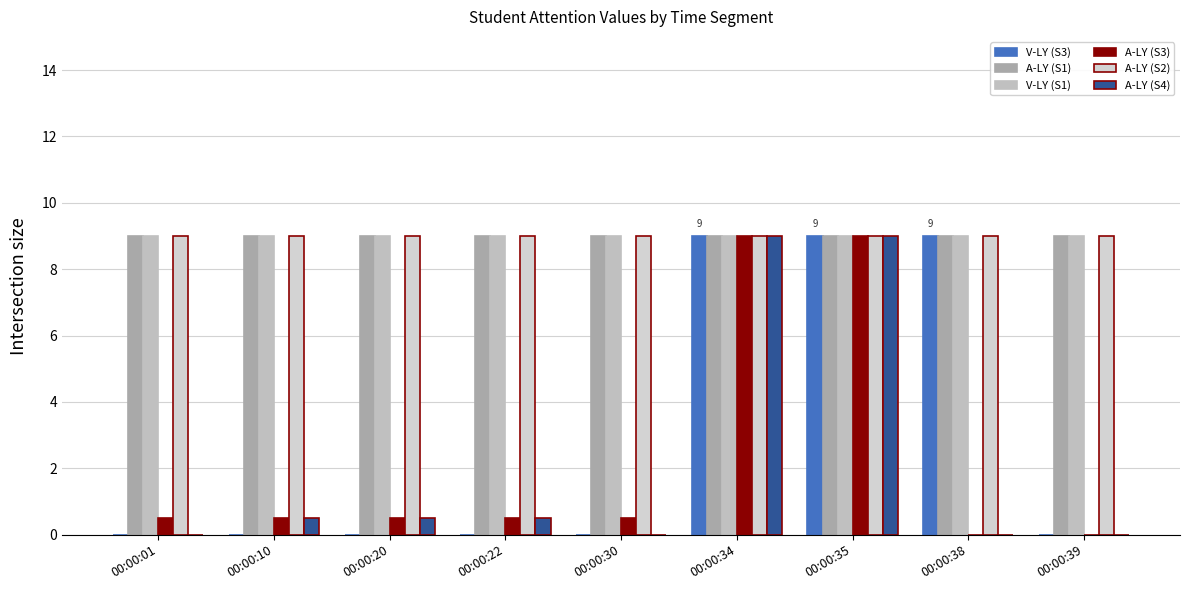

What is the total value across all series at 00:00:38?

36.0